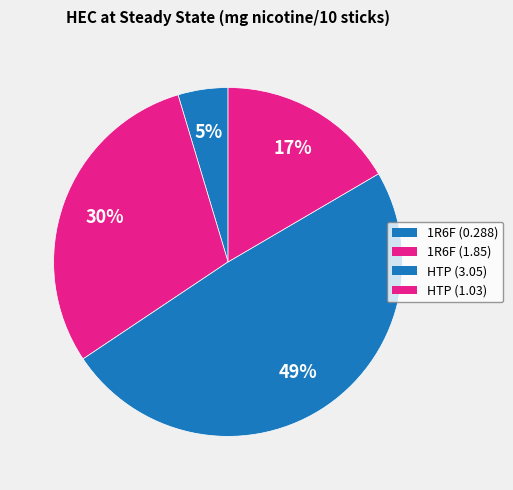

Approximately how many times larger is the value at 1R6F (0.288) compared to HTP (1.03)?

0.3